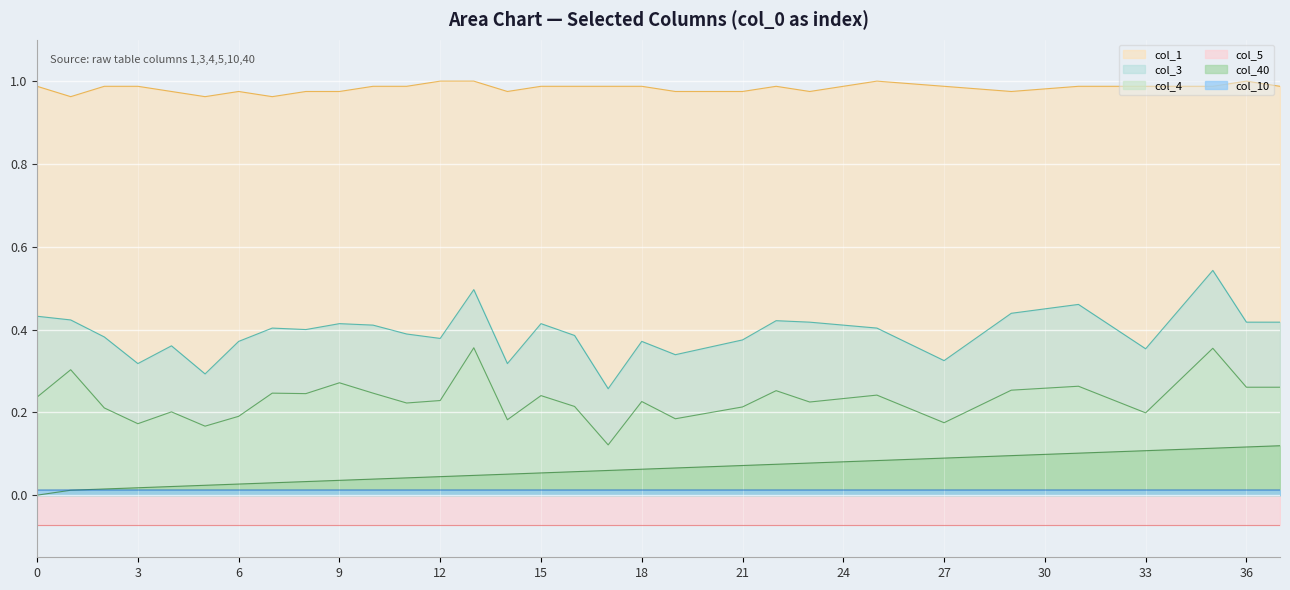

Between 0 and 25, which is larger?

25